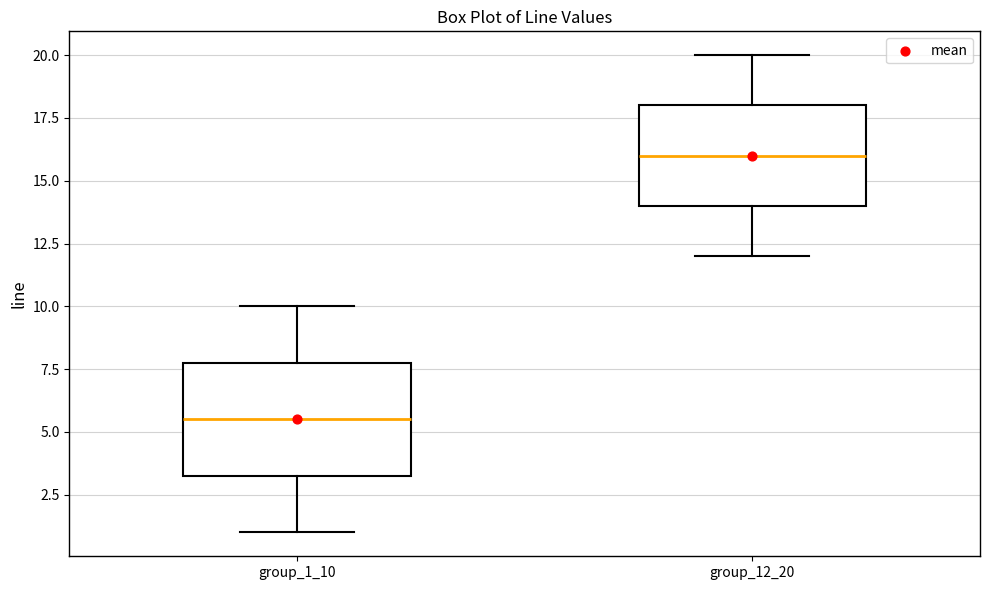

Where is the lower edge of the box for group_12_20 on the y-axis? The values are not printed on the chart, so give them approximately, as read against the axis.

14.0